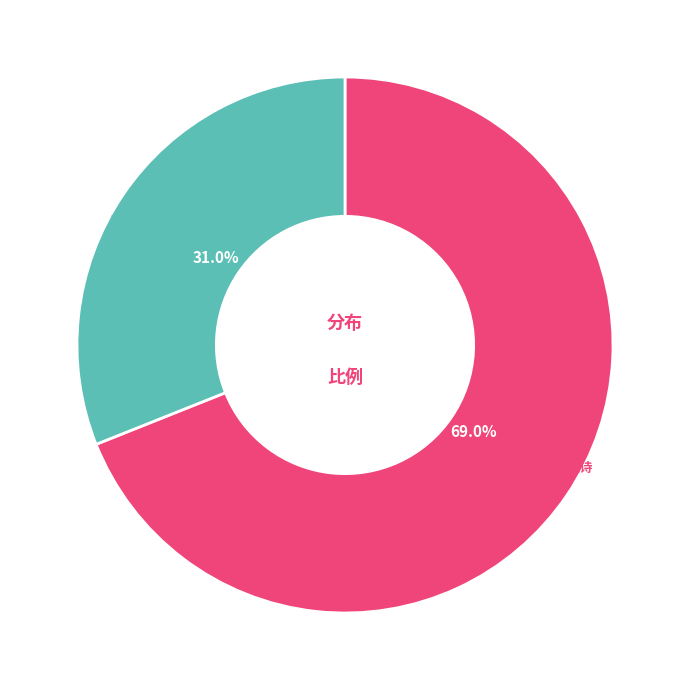

What percentage do 凤凰台·昔吟太白凤凰诗 and 凤凰台·昔年禅诵地 together represent?

100.0%